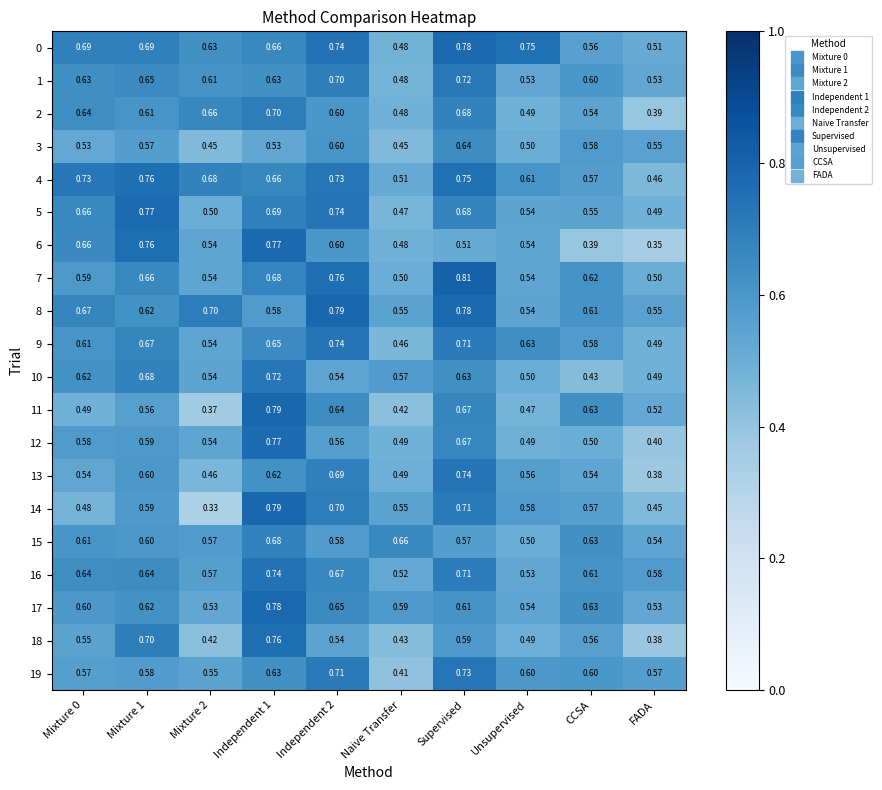

Is the value of 13 at Mixture 0 greater than the value of 18 at Mixture 1?

No